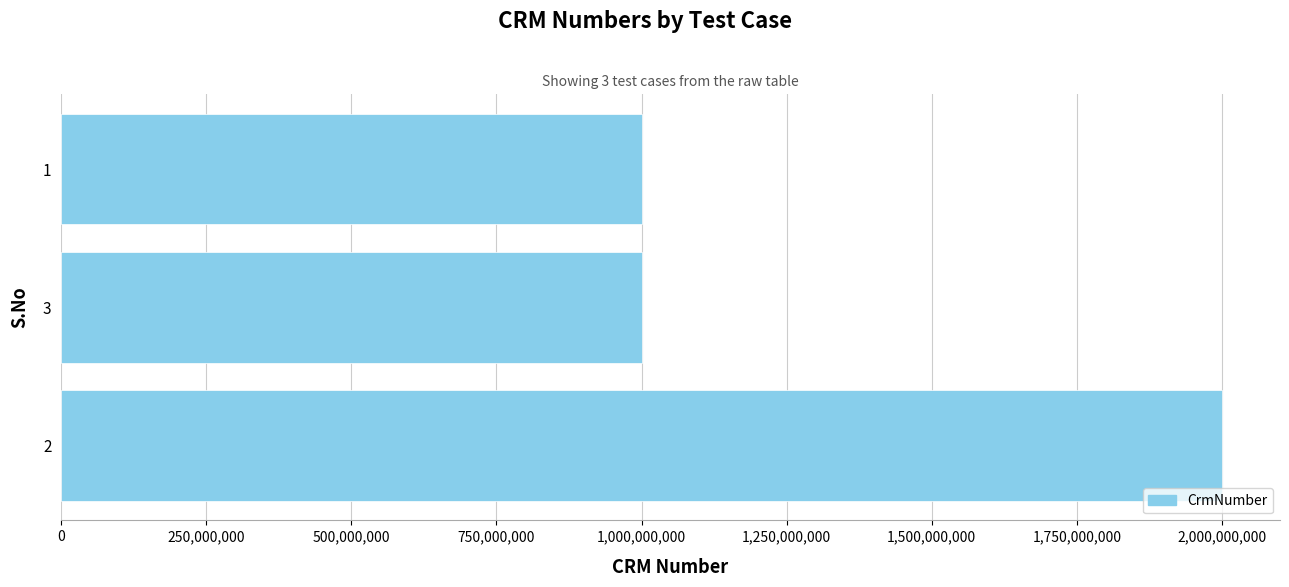

What is the smallest value displayed?

1000165286